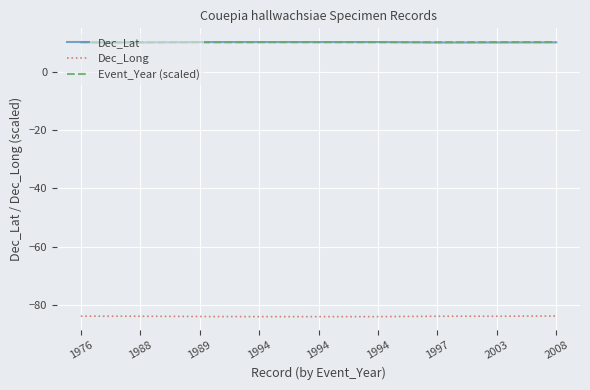

Count the number of data series in this chart.

3